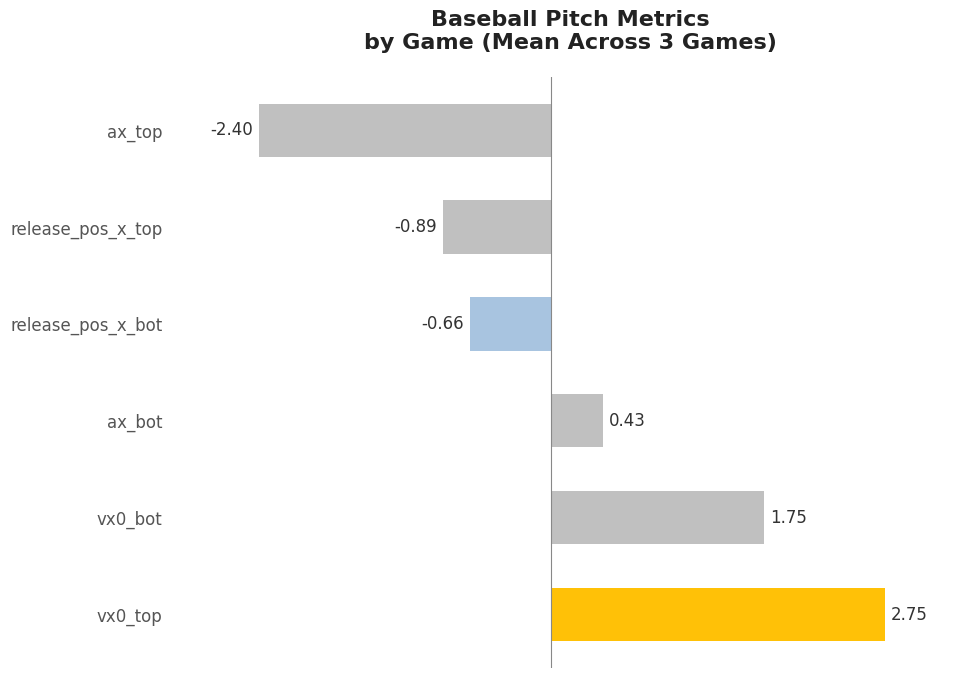

Count the number of data series in this chart.

1